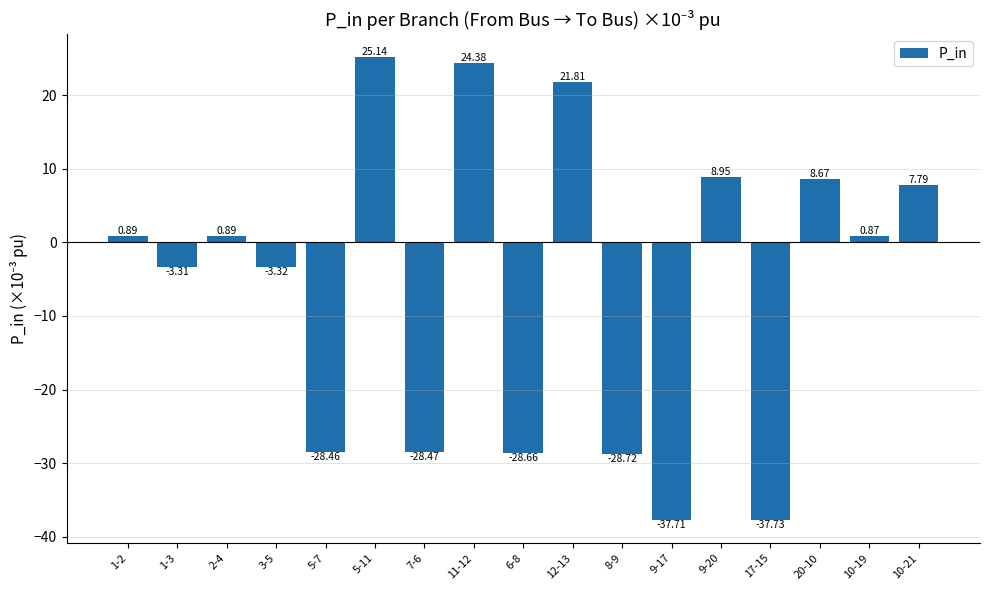

The chart shows a value of -28.5 at 7-6. True or false?

True